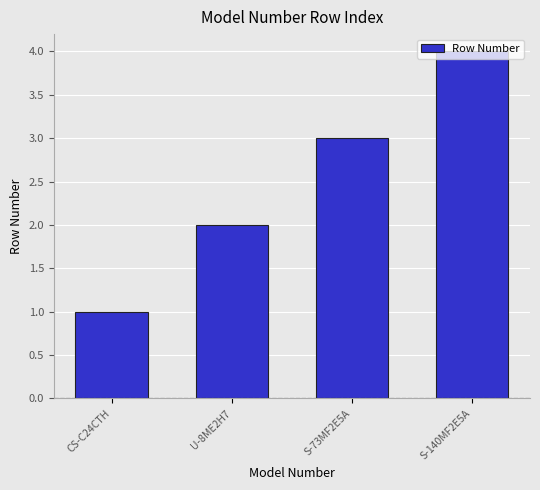

List the labels in order of value, largest first.

S-140MF2E5A, S-73MF2E5A, U-8ME2H7, CS-C24CTH